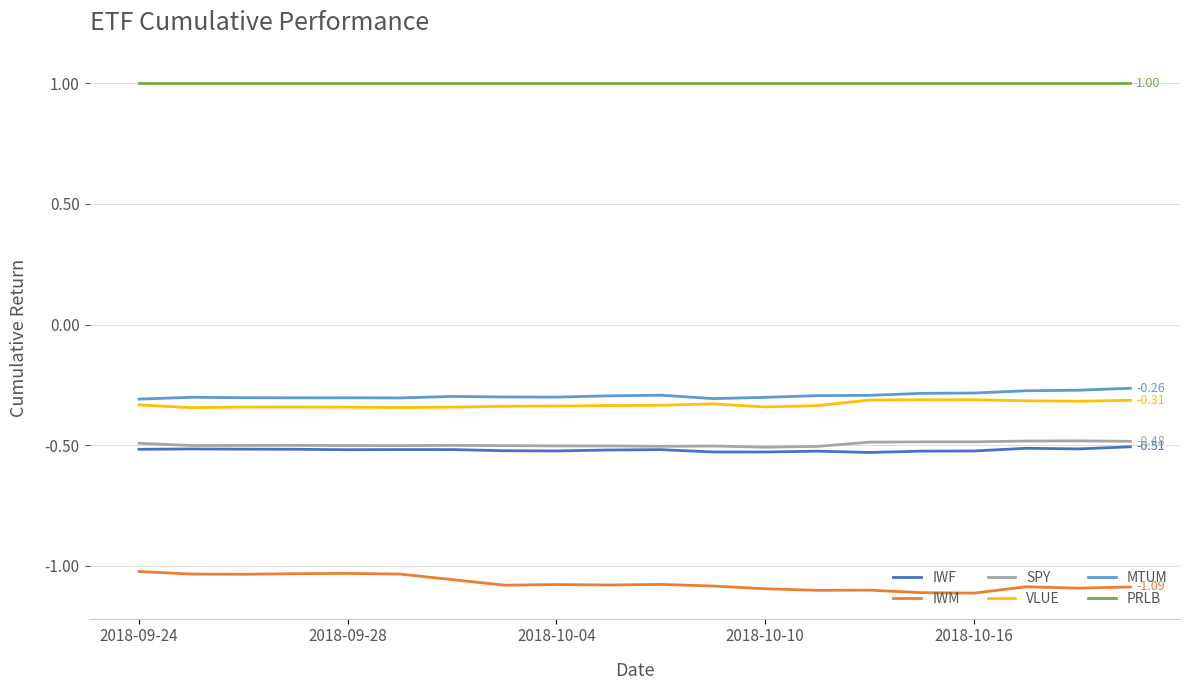

True or false: IWF and PRLB cross at least once.

False